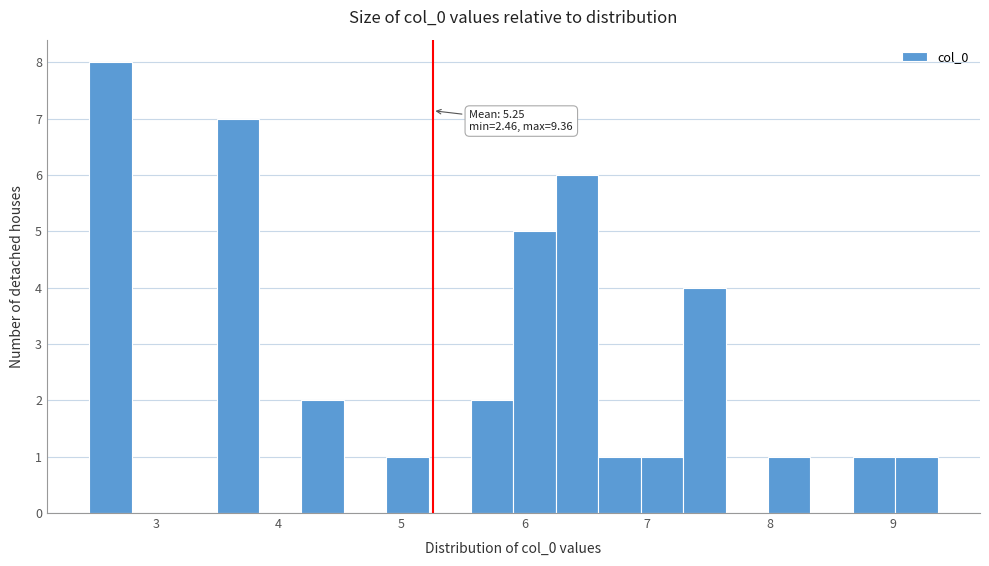

Around what value on the x-axis is the tallest bar? Give the approximate position of its centre, as read against the axis.

2.6